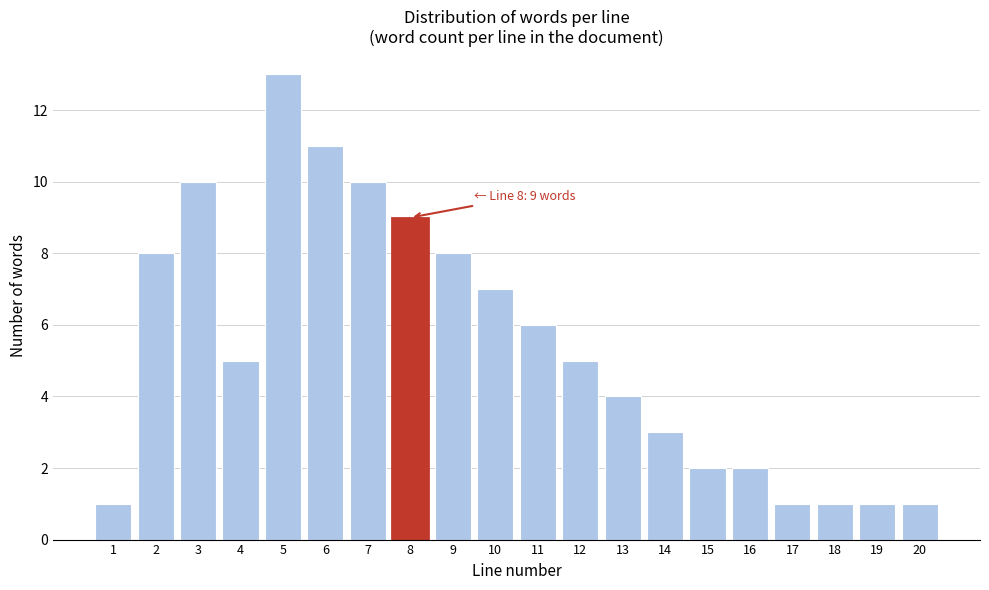

Reading right to left, list all the values displayed in this chart.

1	1	1	1	2	2	3	4	5	6	7	8	9	10	11	13	5	10	8	1